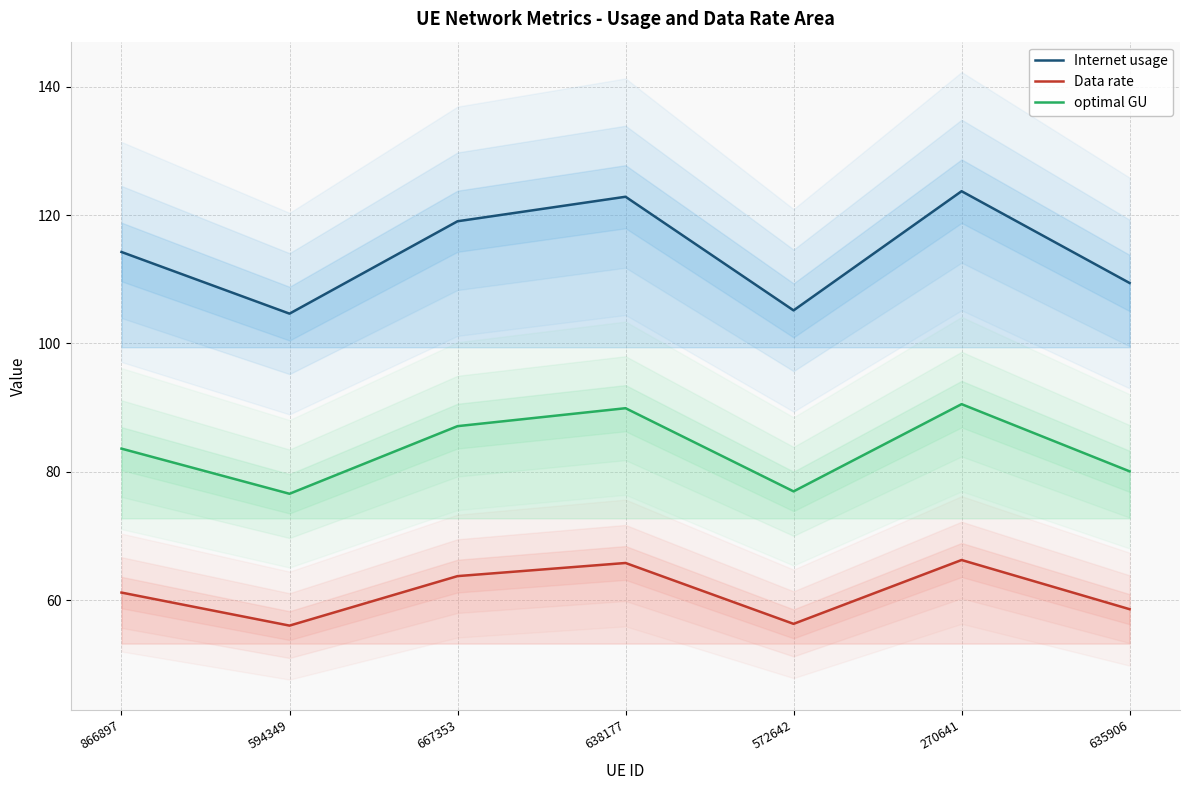

True or false: Data rate and optimal GU intersect in this chart.

False